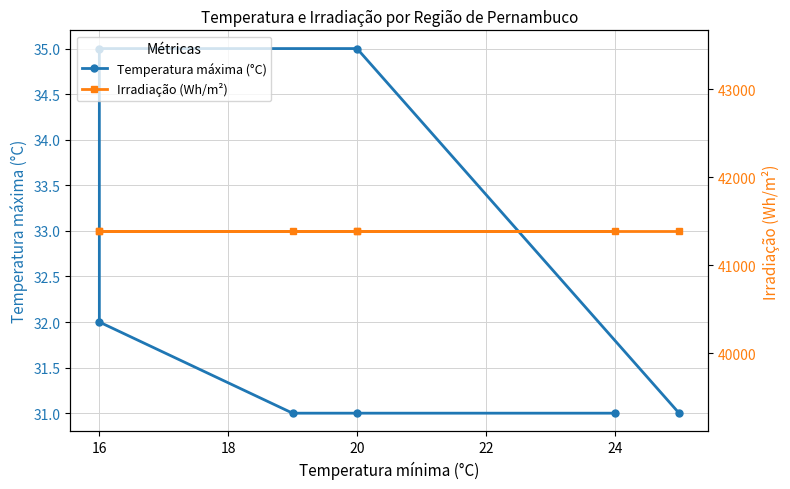

List the series in order of their overall mean, highest first.

Irradiação (Wh/m²), Temperatura máxima (°C)